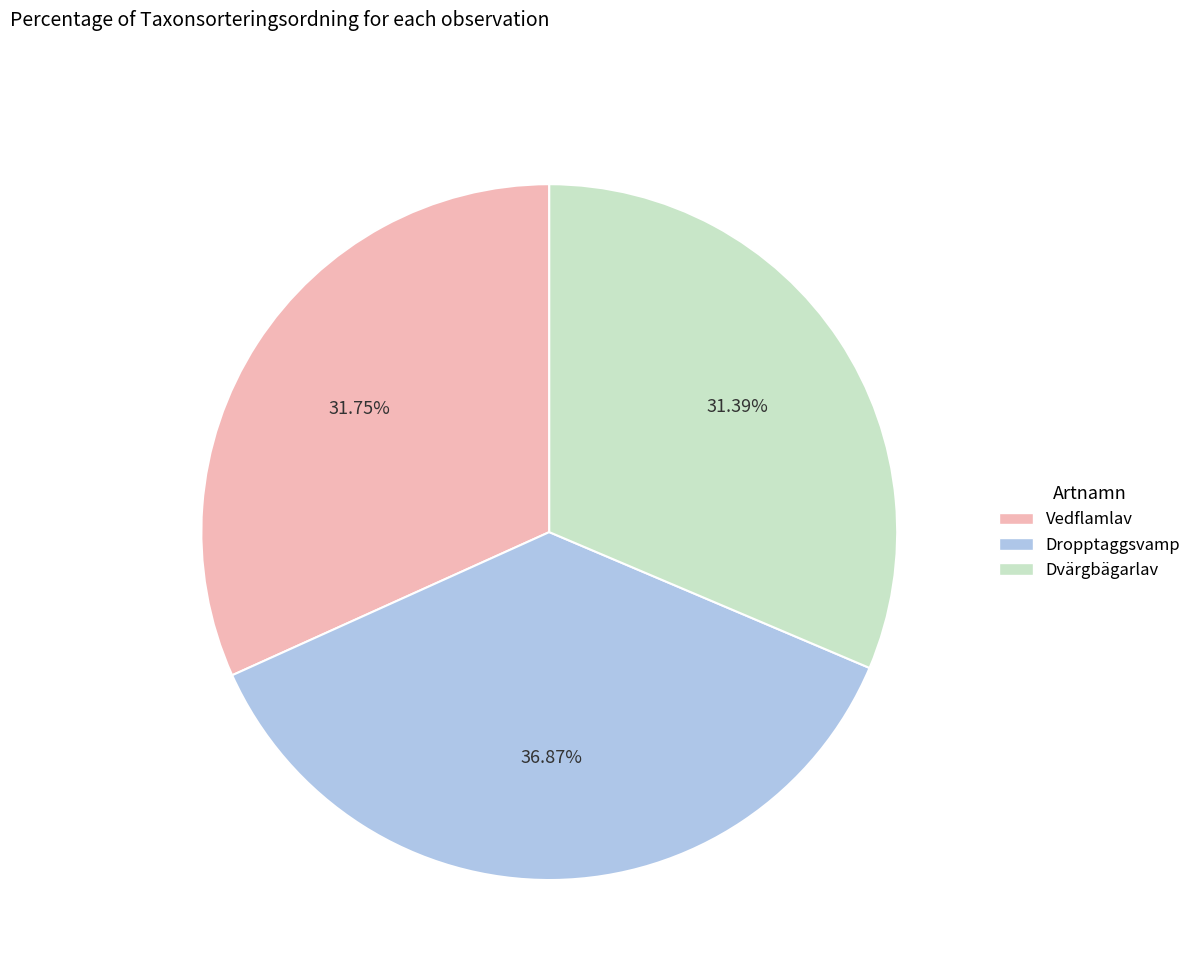

Is there a majority slice in this chart?

No